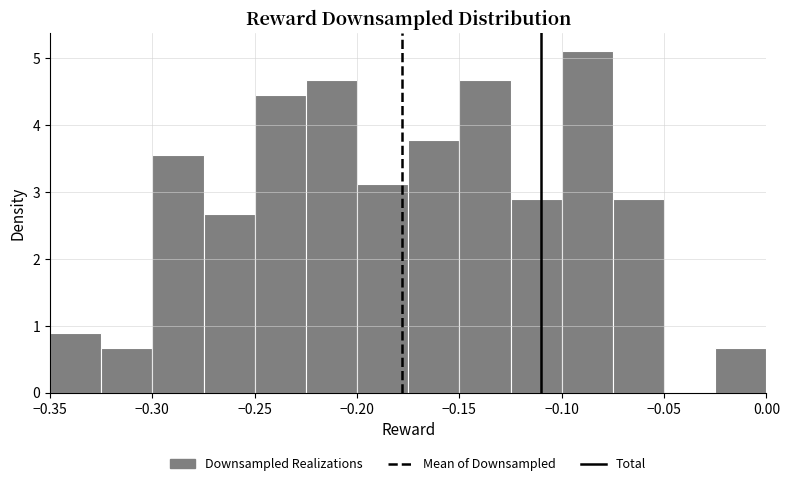

Reading left to right, transcribe this chart: for each bar, give the range it covers on the x-axis and its height. The values are not printed on the chart, so give them approximately, as read against the axis.

-0.350 to -0.325: 0.9
-0.325 to -0.300: 0.7
-0.300 to -0.275: 3.6
-0.275 to -0.250: 2.7
-0.250 to -0.225: 4.4
-0.225 to -0.200: 4.7
-0.200 to -0.175: 3.1
-0.175 to -0.150: 3.8
-0.150 to -0.125: 4.7
-0.125 to -0.100: 2.9
-0.100 to -0.075: 5.1
-0.075 to -0.050: 2.9
-0.050 to -0.025: 0
-0.025 to 0.000: 0.7